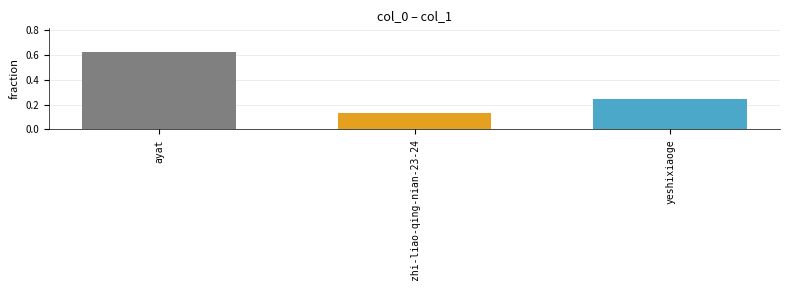

List the labels in order of value, smallest first.

zhi-liao-qing-nian-23-24, yeshixiaoge, ayat